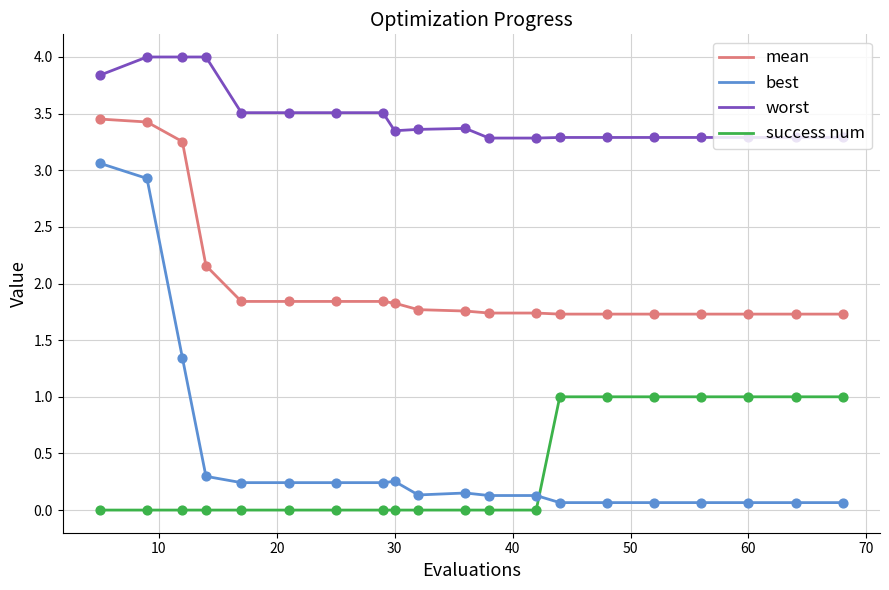

Which series has the largest total across all categories?

worst